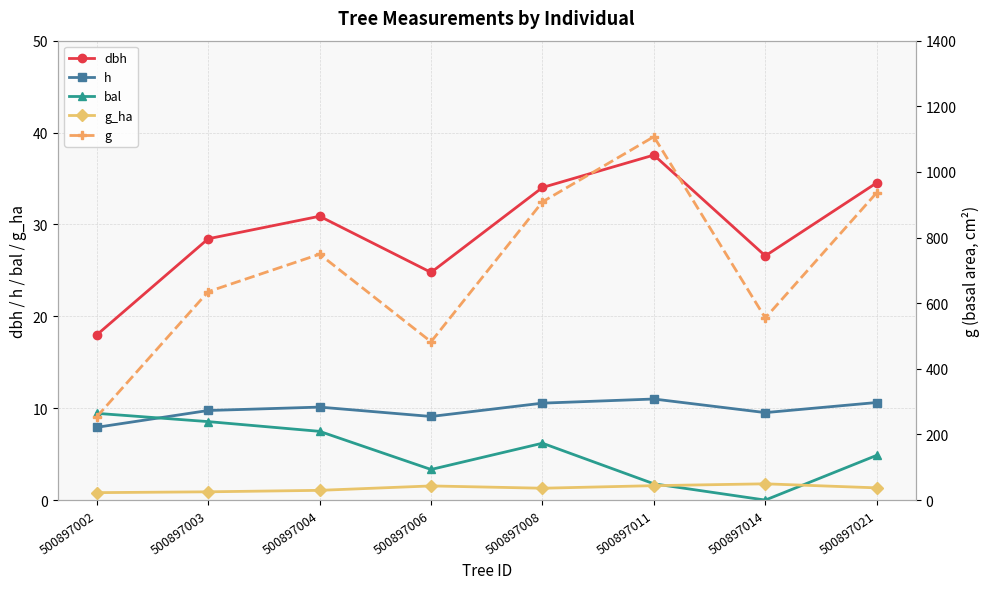

The value of g_ha at 500897004 is 0.3. True or false?

False